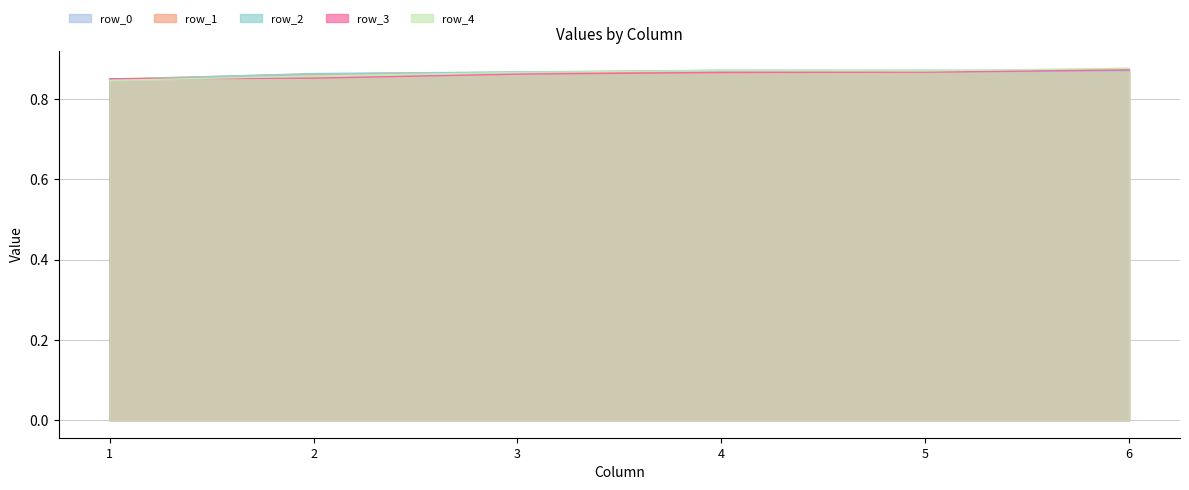

What is the average value of the row_3 series?

0.9